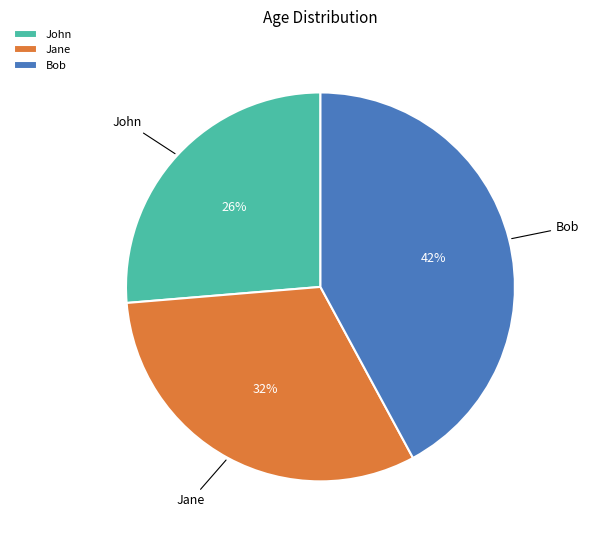

To the nearest percent, what is the average slice percentage?

33%